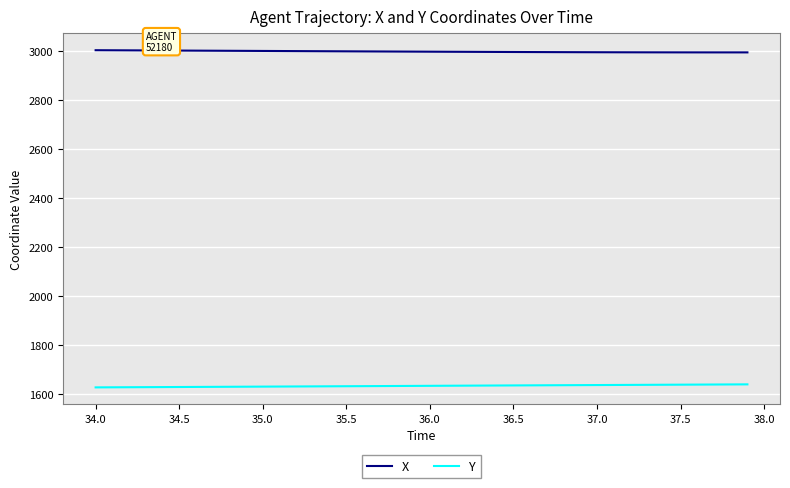

Which series has the largest total across all categories?

X